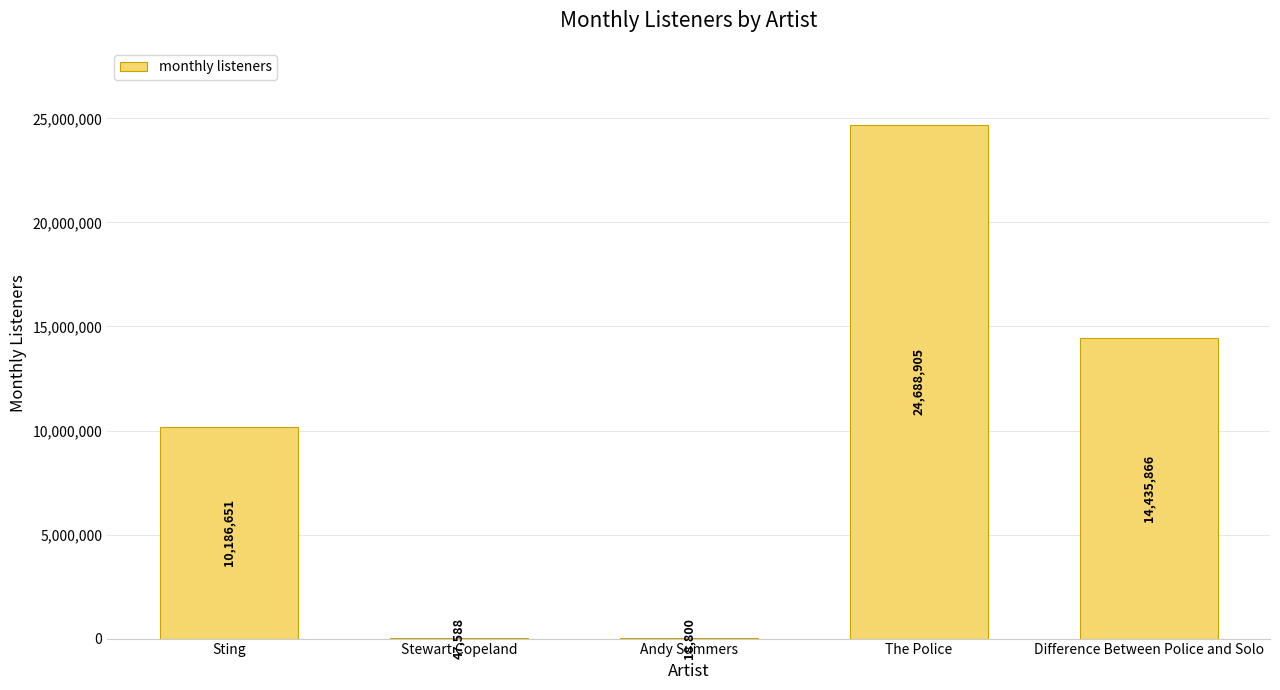

What is the sum of all values?

49377810